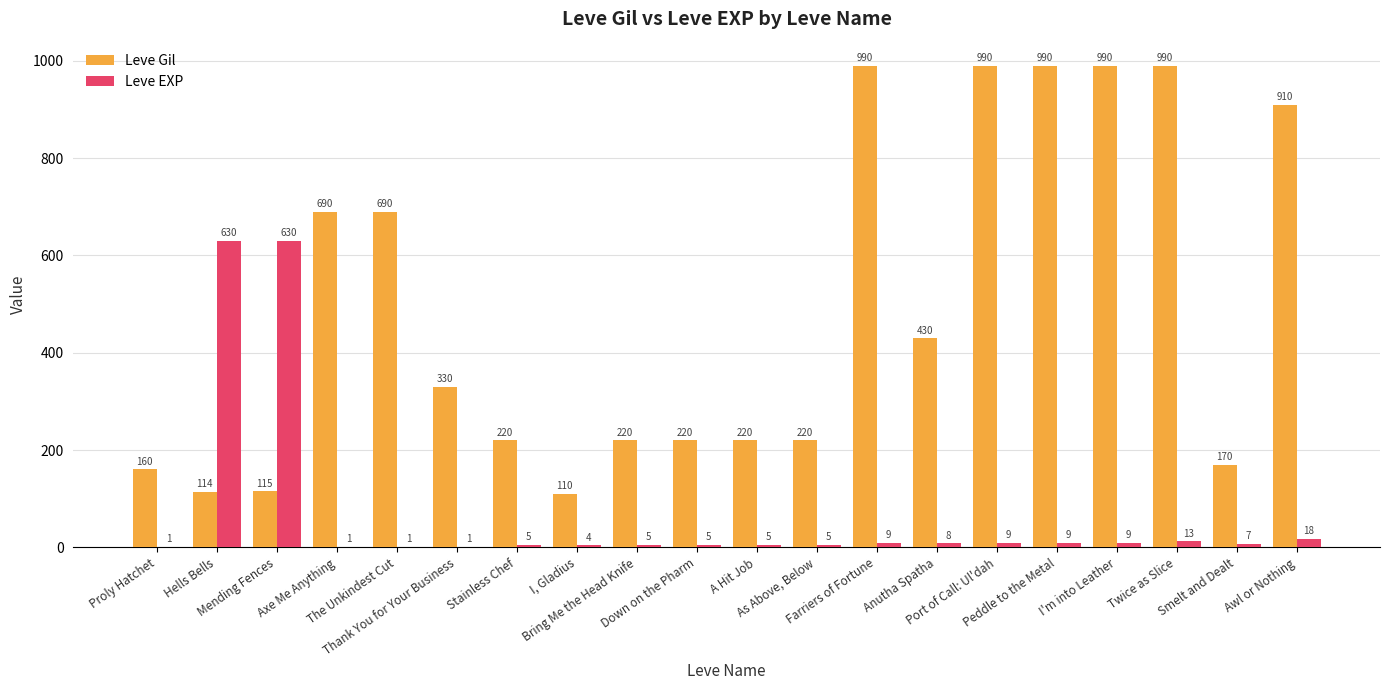

What is the maximum value shown in the chart?

990